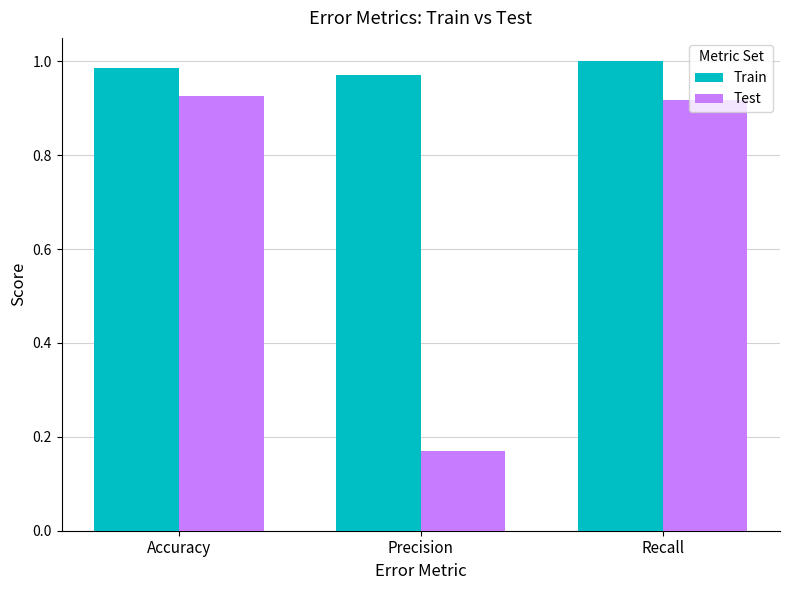

What are all the series names shown in the legend?

Train, Test